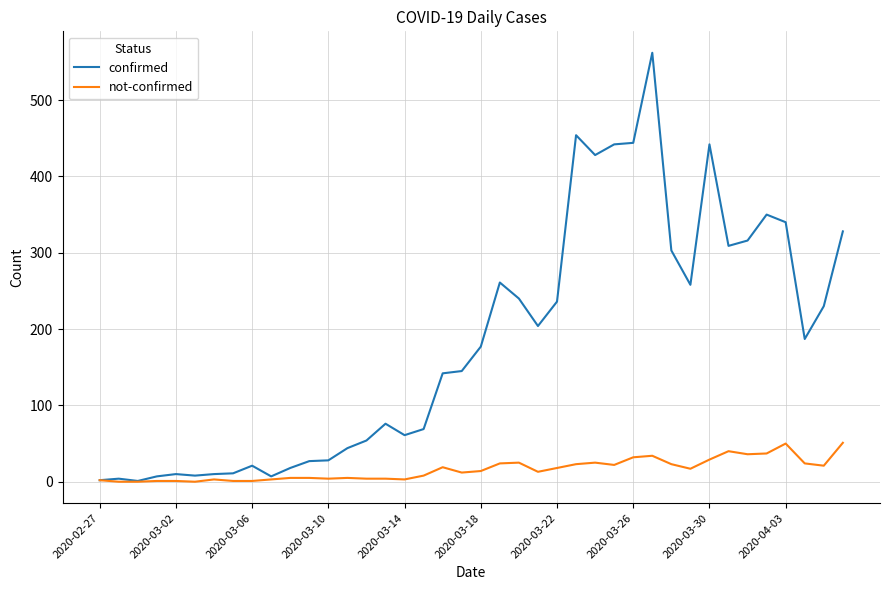

What is the sum of all confirmed values?

7256